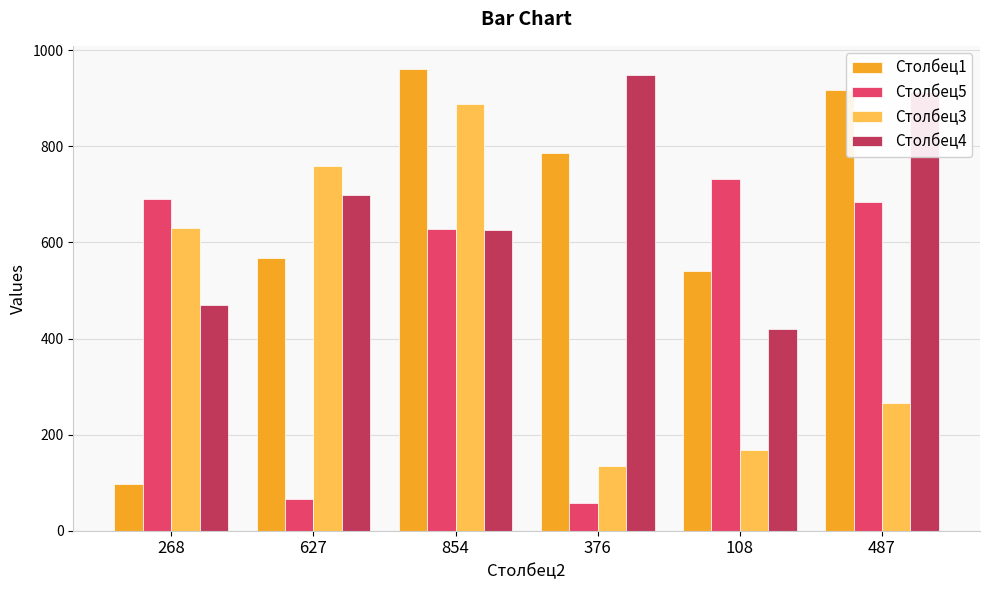

How many groups of bars are there?

6